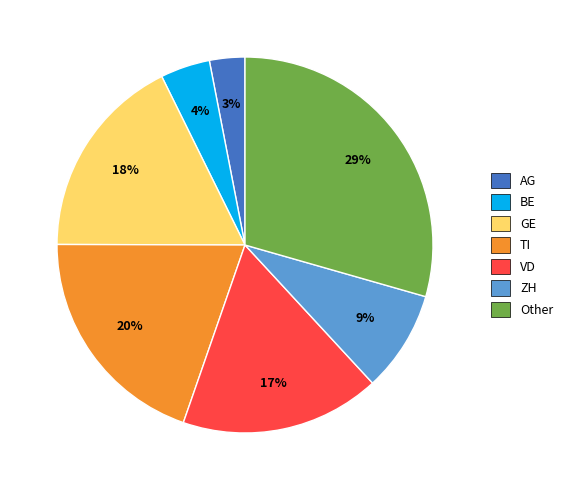

To the nearest percent, what portion does GE represent?

18%